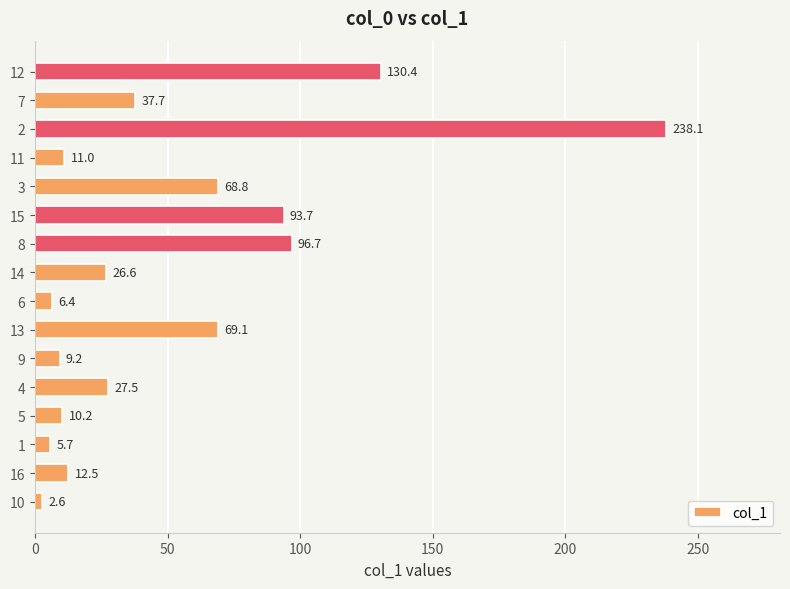

Approximately how many times larger is the value at 13 compared to 8?

0.7